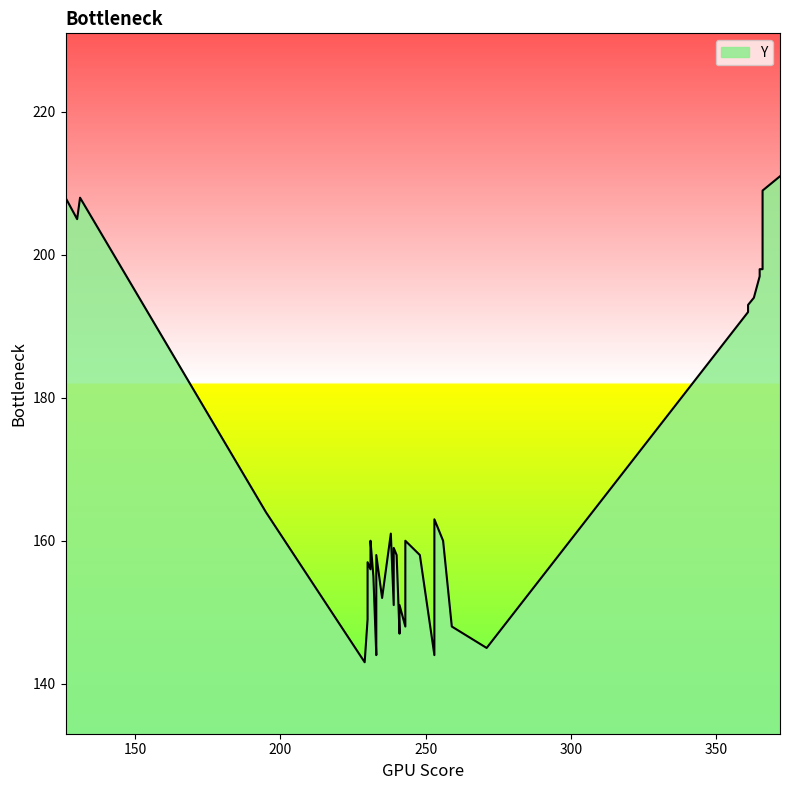

Which has a higher value, 248 or 233?

248